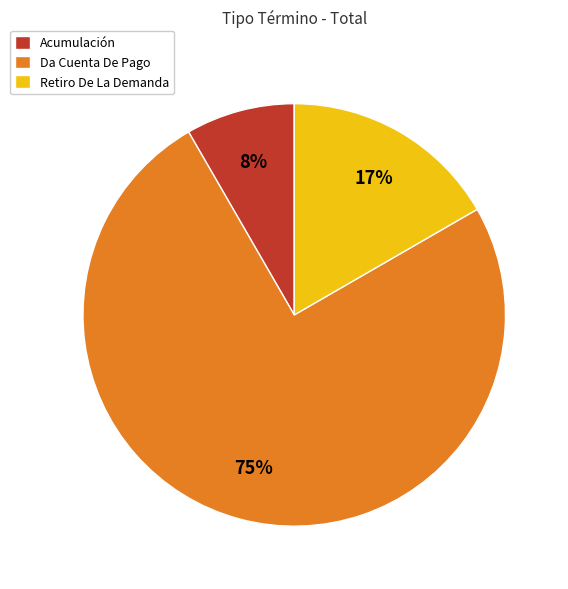

Rank the categories by value from lowest to highest.

Acumulación, Retiro De La Demanda, Da Cuenta De Pago